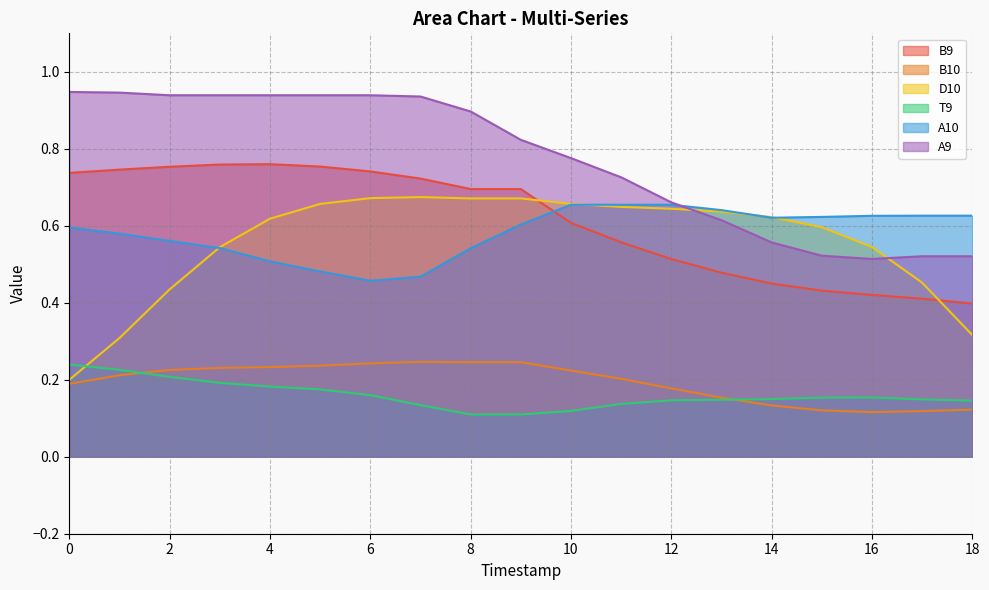

How many interior local valleys does the A10 series have?

2